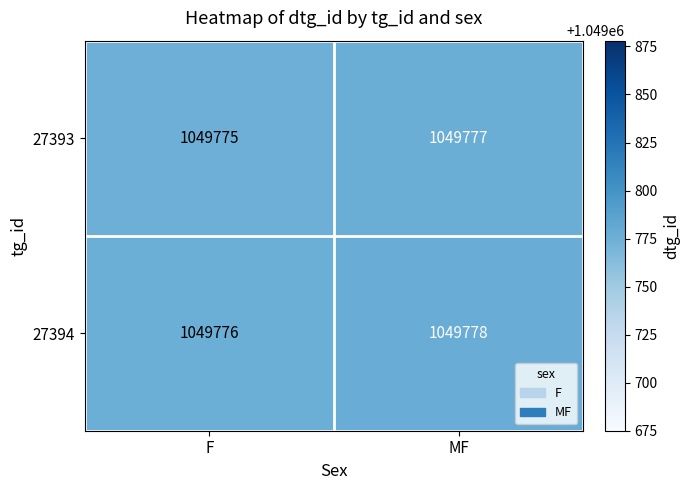

What is the average value of the 27394 series?

1049777